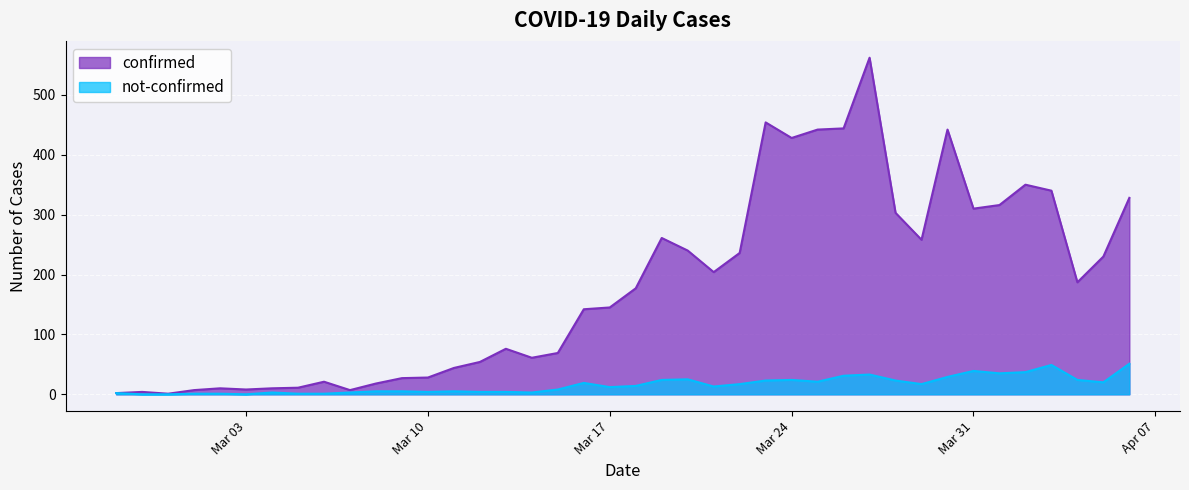

What is the sum of the not-confirmed values at 2020-03-29 and 2020-02-28?

17